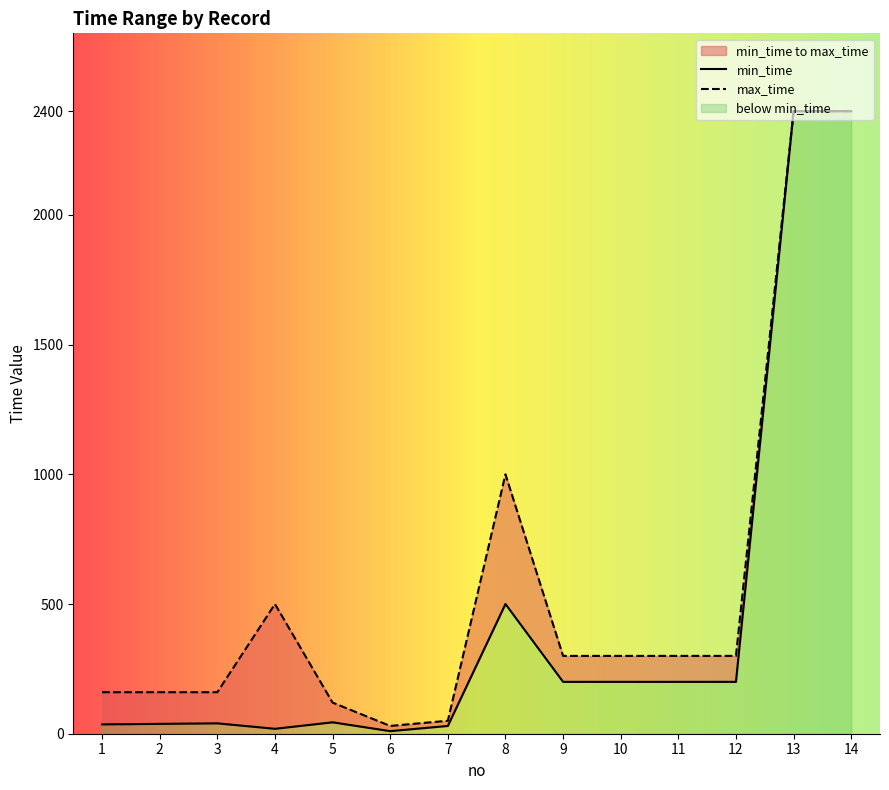

What is the highest value of the max_time series?

2400